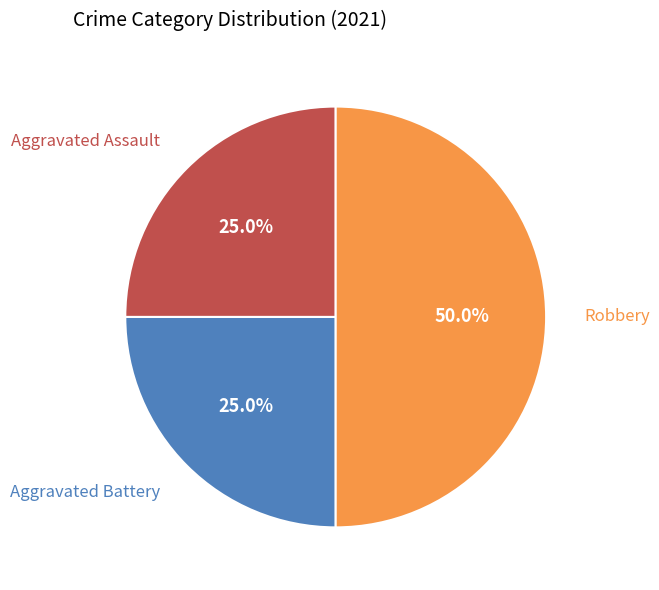

Between Robbery and Aggravated Battery, which is larger?

Robbery